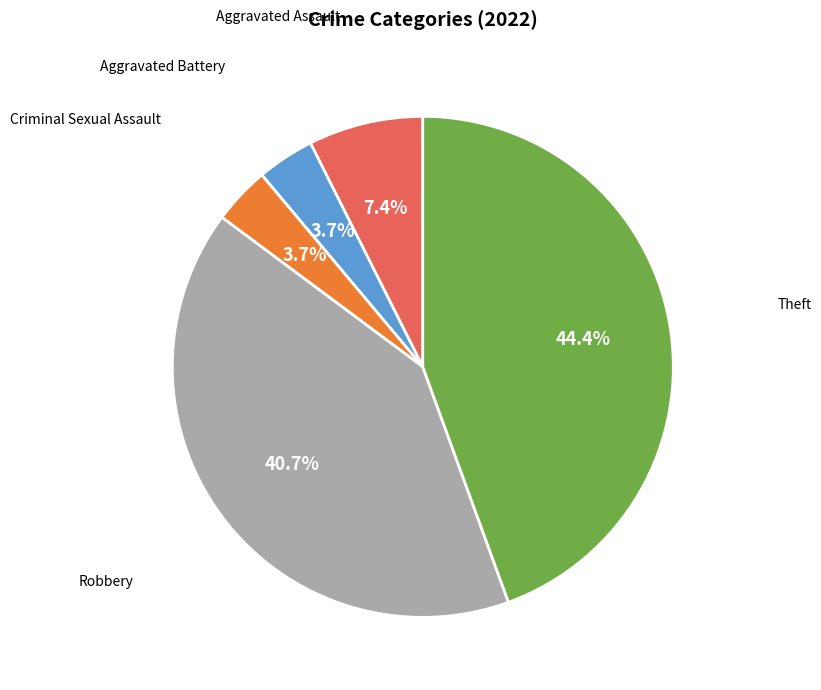

Is there a majority slice in this chart?

No